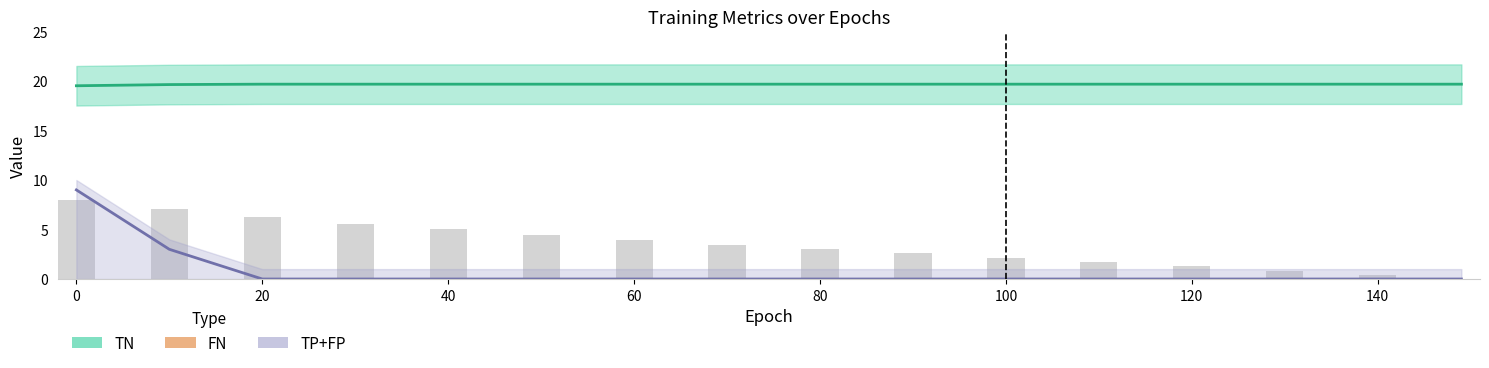

How many values in the train_loss_scaled series exceed 3?

9